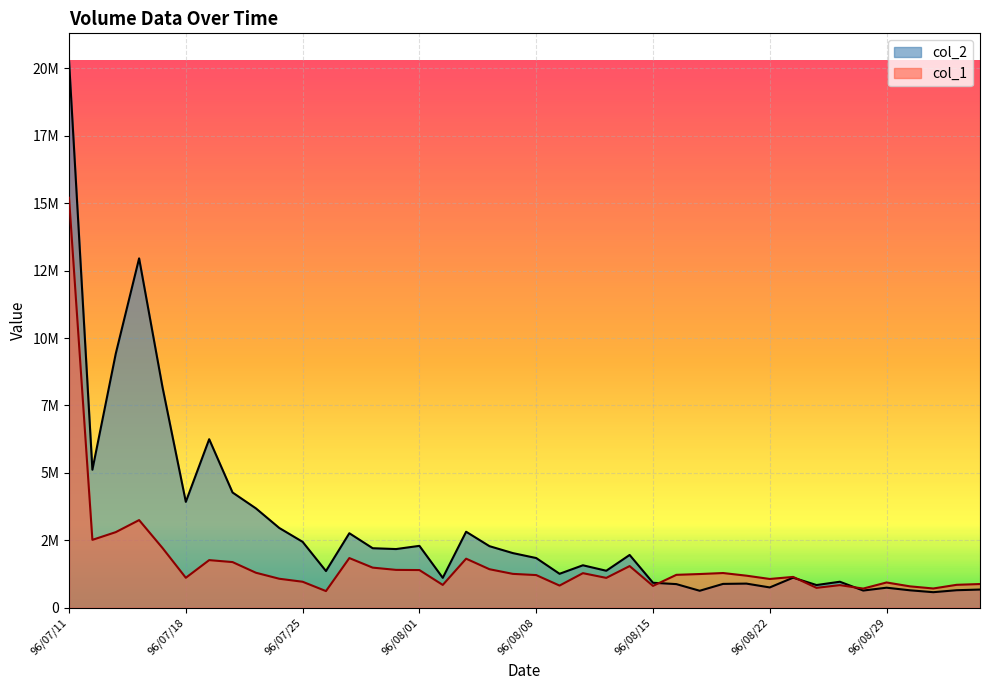

What is the label of the 40th point from the right?

96/07/11